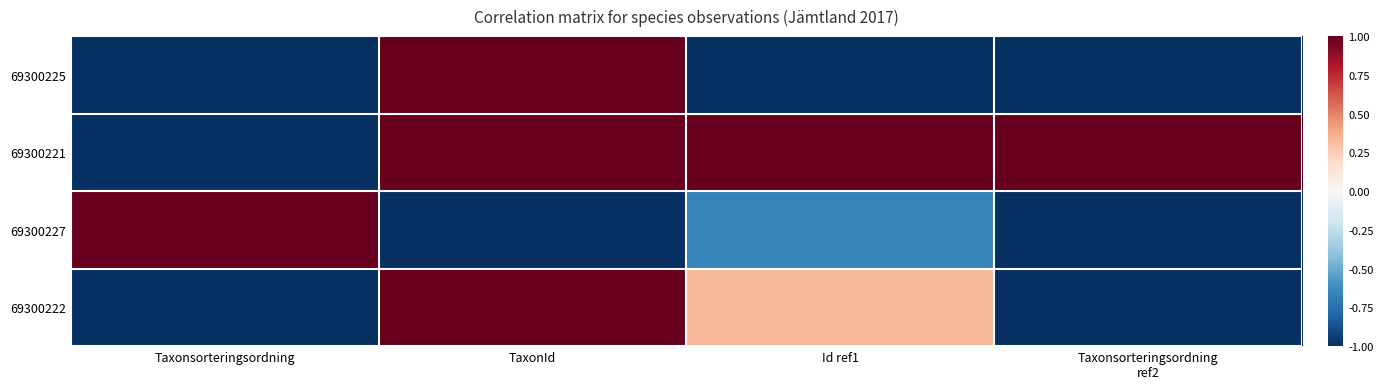

At which category is the sum across all series the highest?

TaxonId